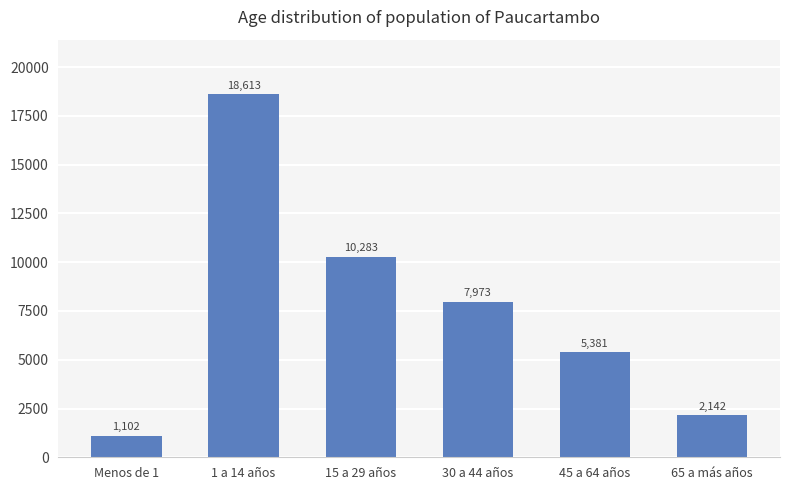

The value at 1 a 14 años is 18613. True or false?

True